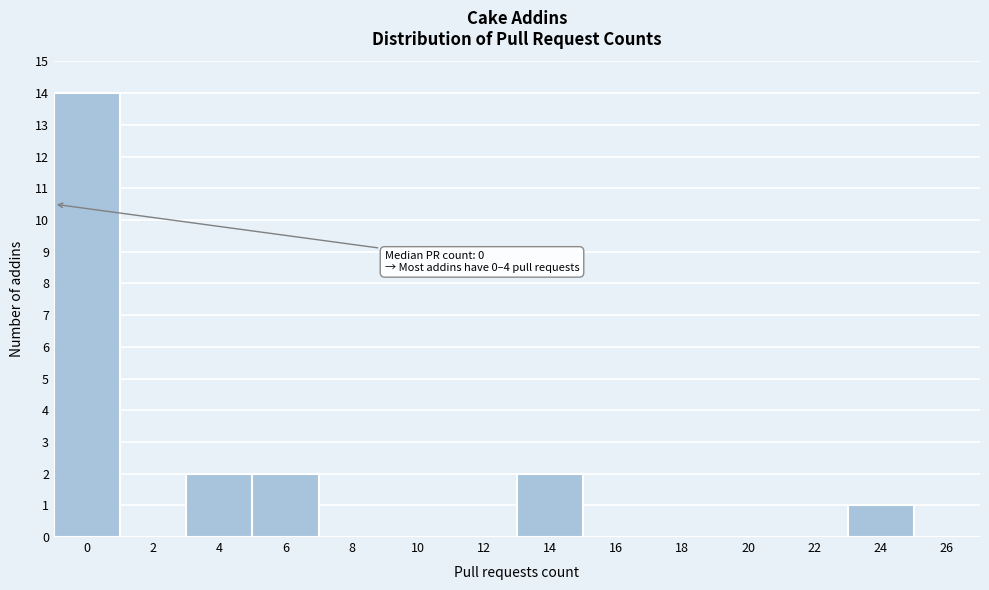

Reading right to left, extract all data points from this chart.

26=0	24=1	22=0	20=0	18=0	16=0	14=2	12=0	10=0	8=0	6=2	4=2	2=0	0=14